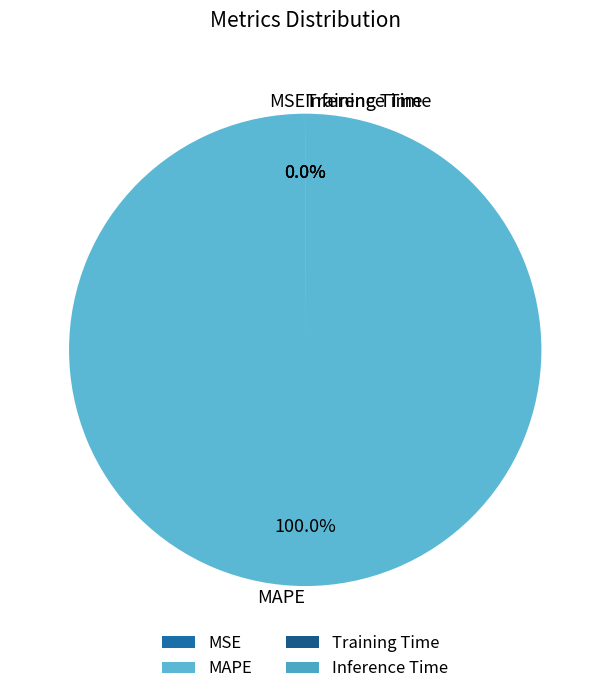

To the nearest percent, what is the average slice percentage?

25%